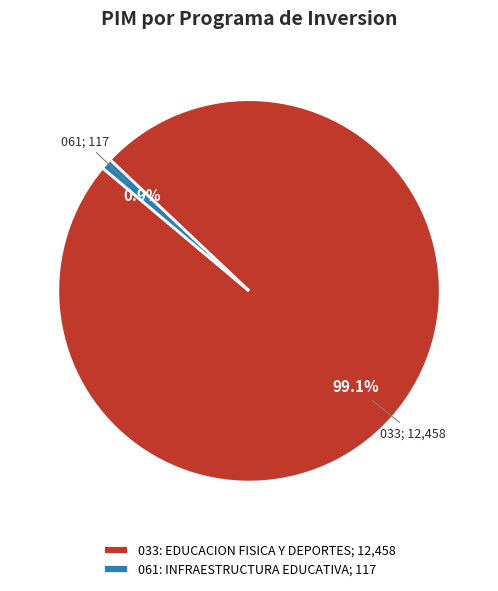

Does any single category account for the majority?

Yes